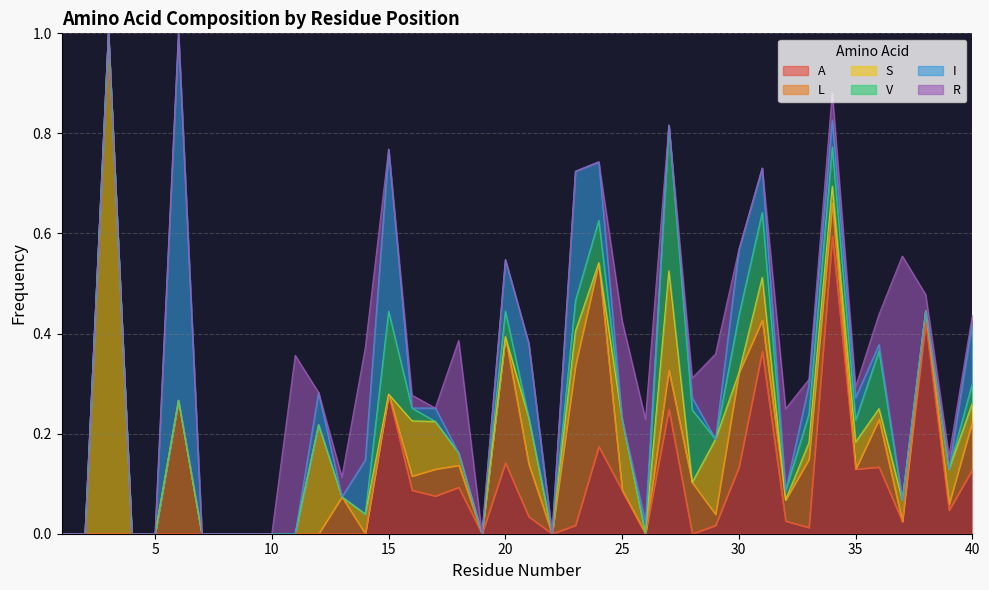

Where is the first local minimum for R?

12